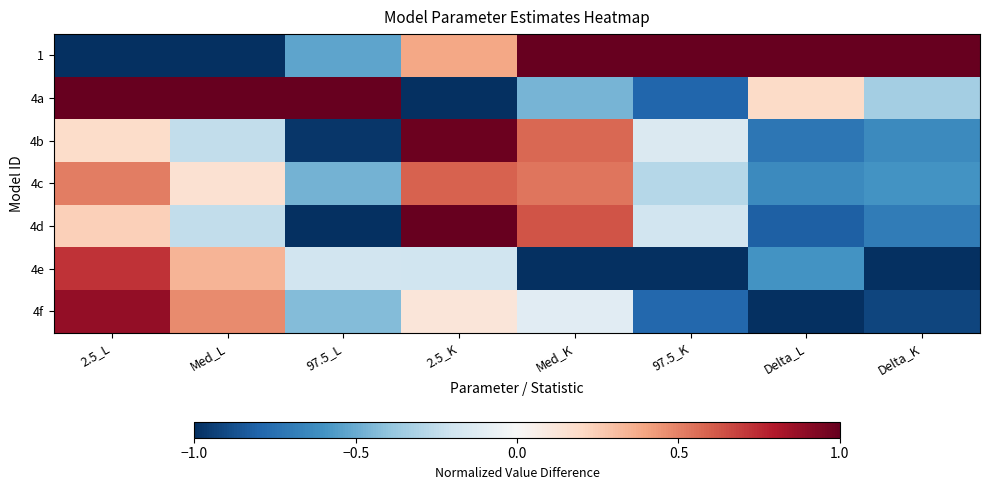

Which series has the widest spread of values?

1